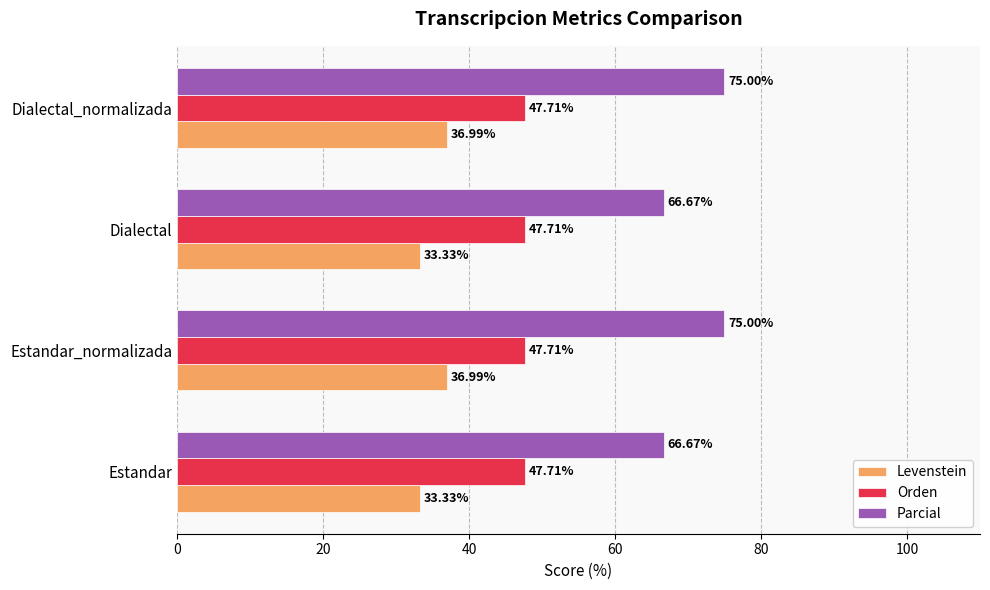

Between Estandar_normalizada and Dialectal, which series saw the biggest shift?

Parcial